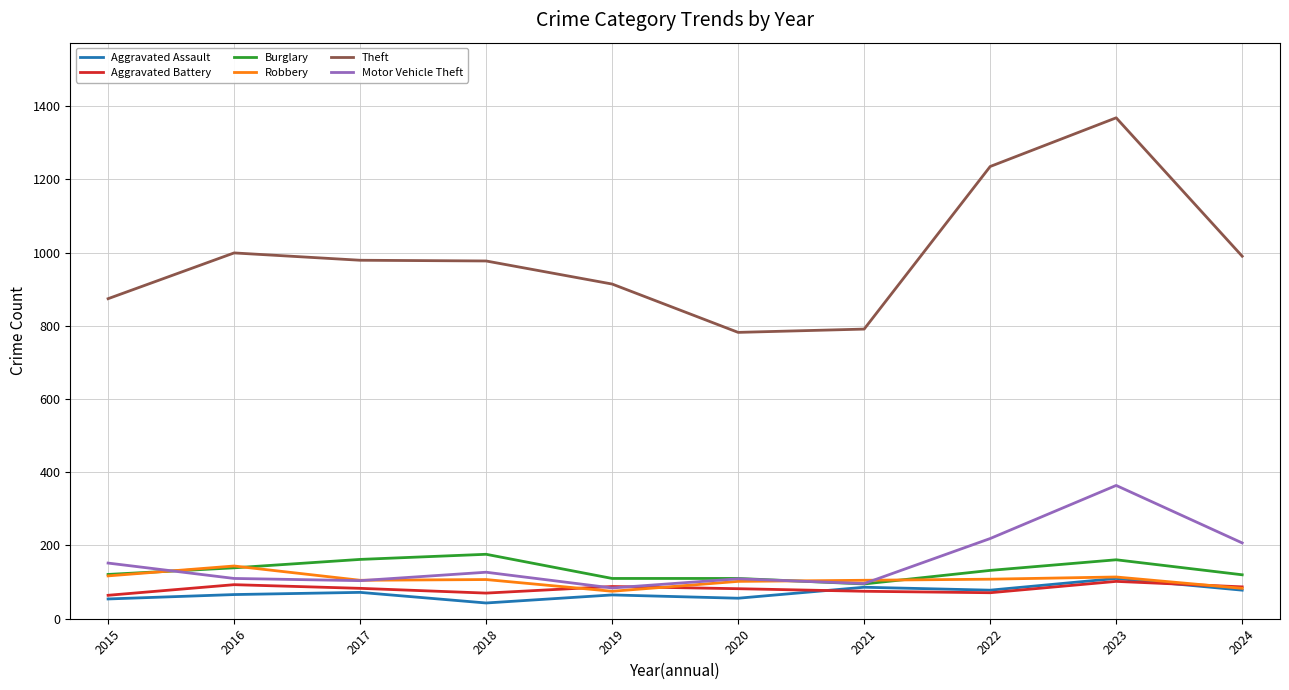

At which category is the sum across all series the highest?

2023